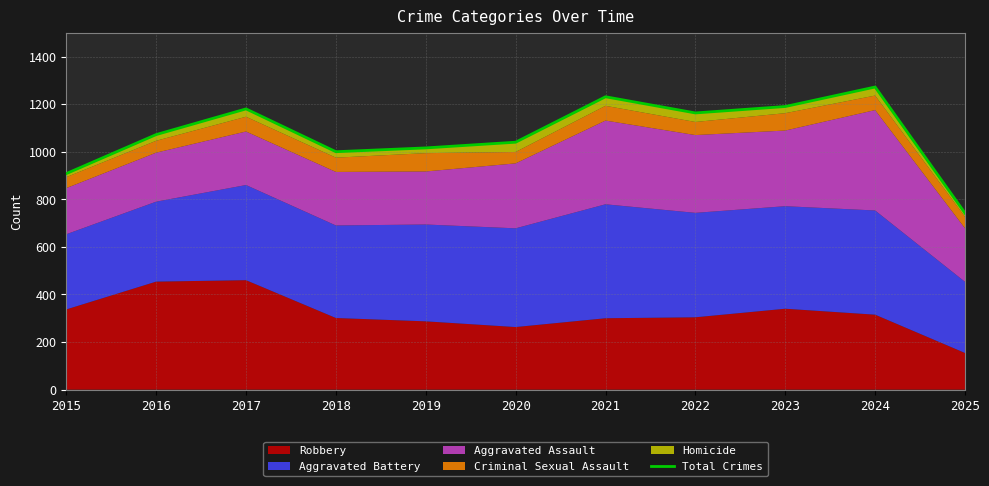

How many lines are shown in the chart?

1